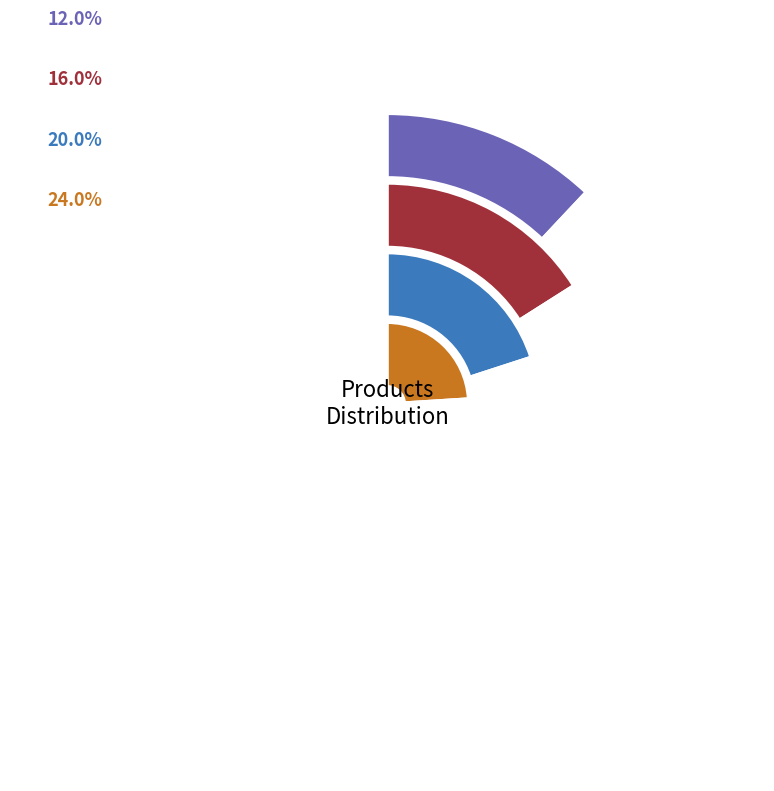

Does Tigre represent more than half of the total?

No